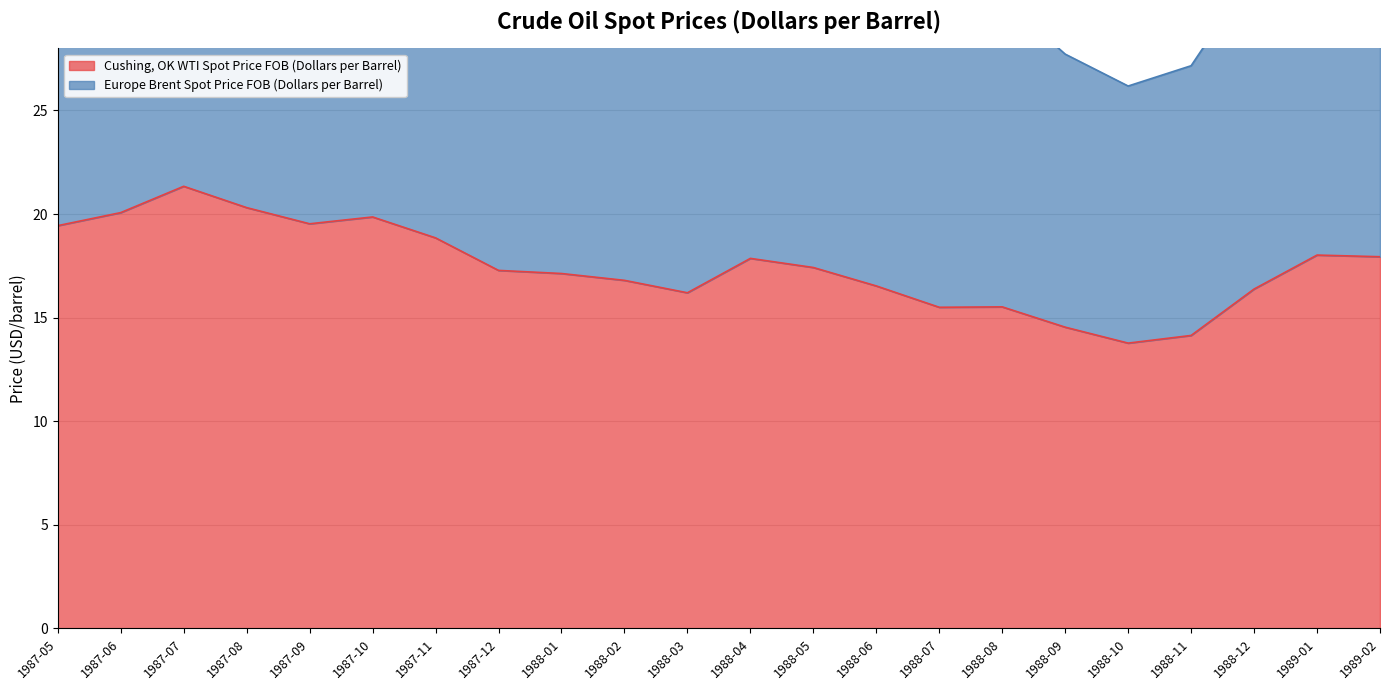

What is the average value of the Cushing, OK WTI Spot Price FOB (Dollars per Barrel) series?

17.5